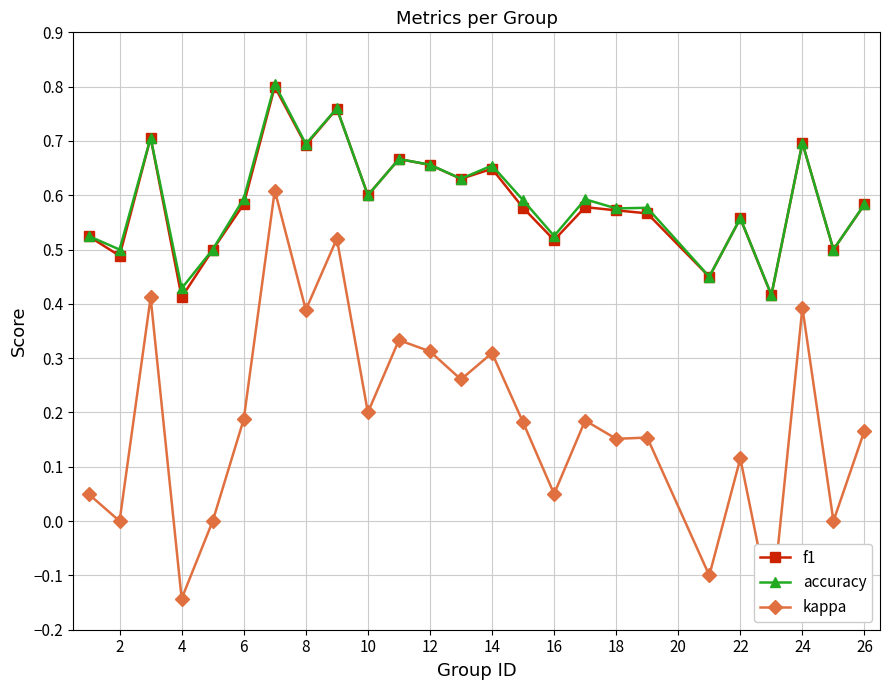

How many series are shown in this chart?

3